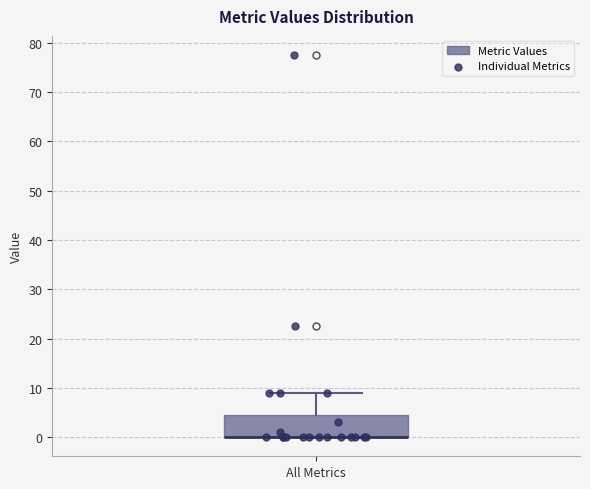

Where is the lower edge of the box for All Metrics on the y-axis? The values are not printed on the chart, so give them approximately, as read against the axis.

0